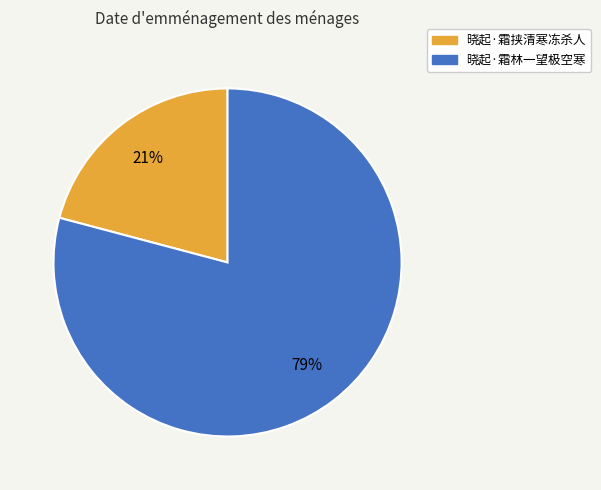

To the nearest percent, what is the difference between the largest and smallest slice percentages?

58%